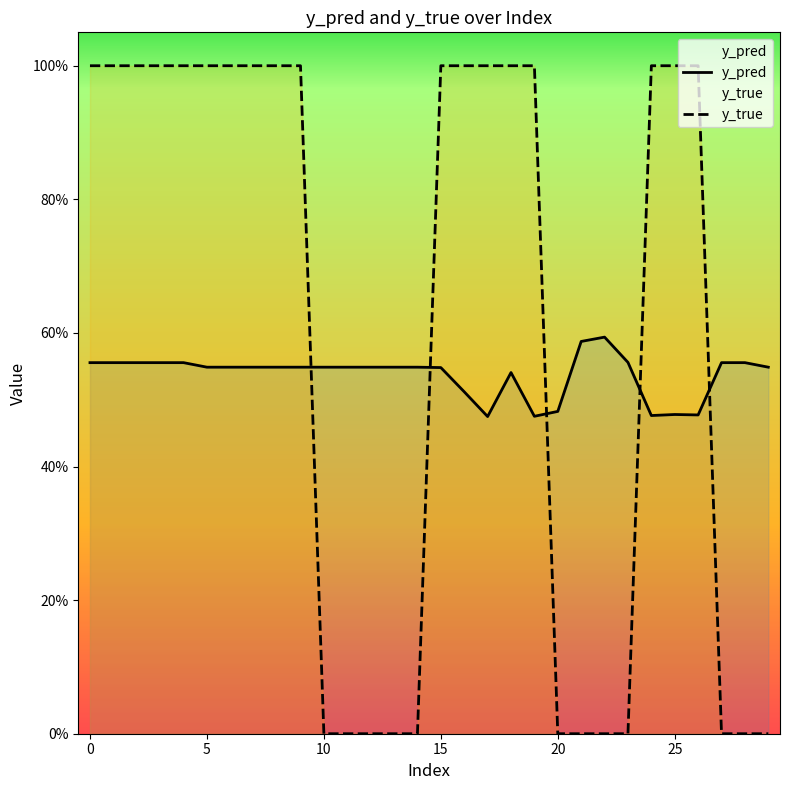

After their last crossing, which series has the higher values: y_true or y_pred?

y_pred